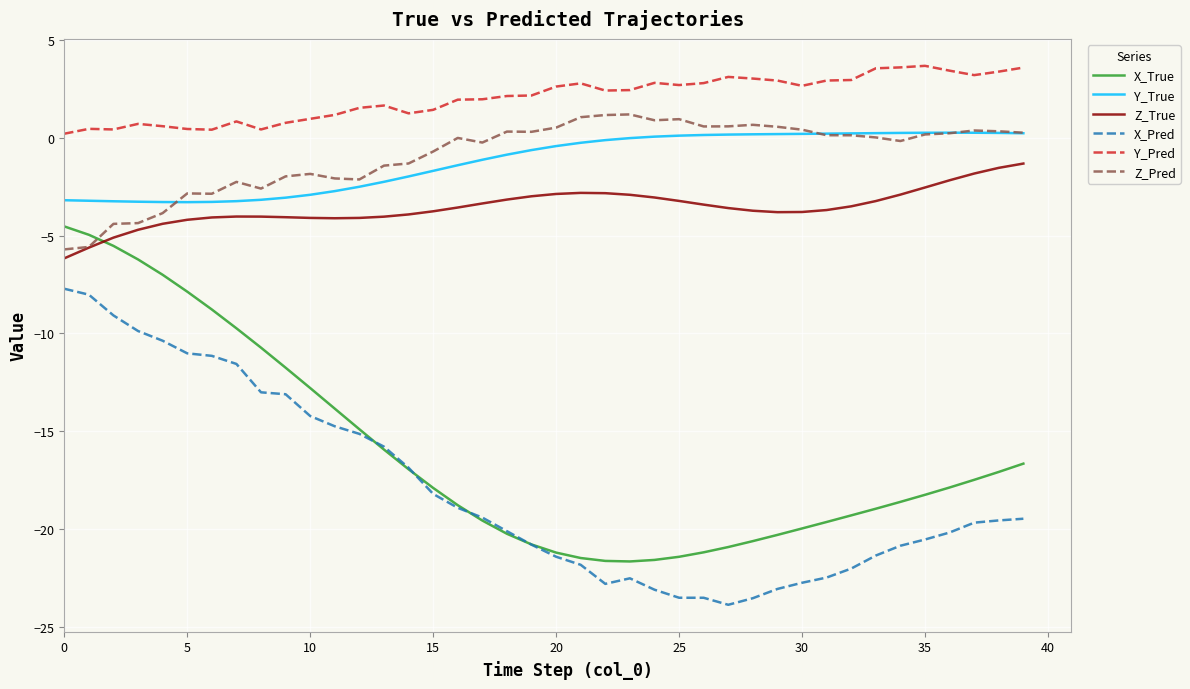

What is the maximum value shown in the chart?

3.7